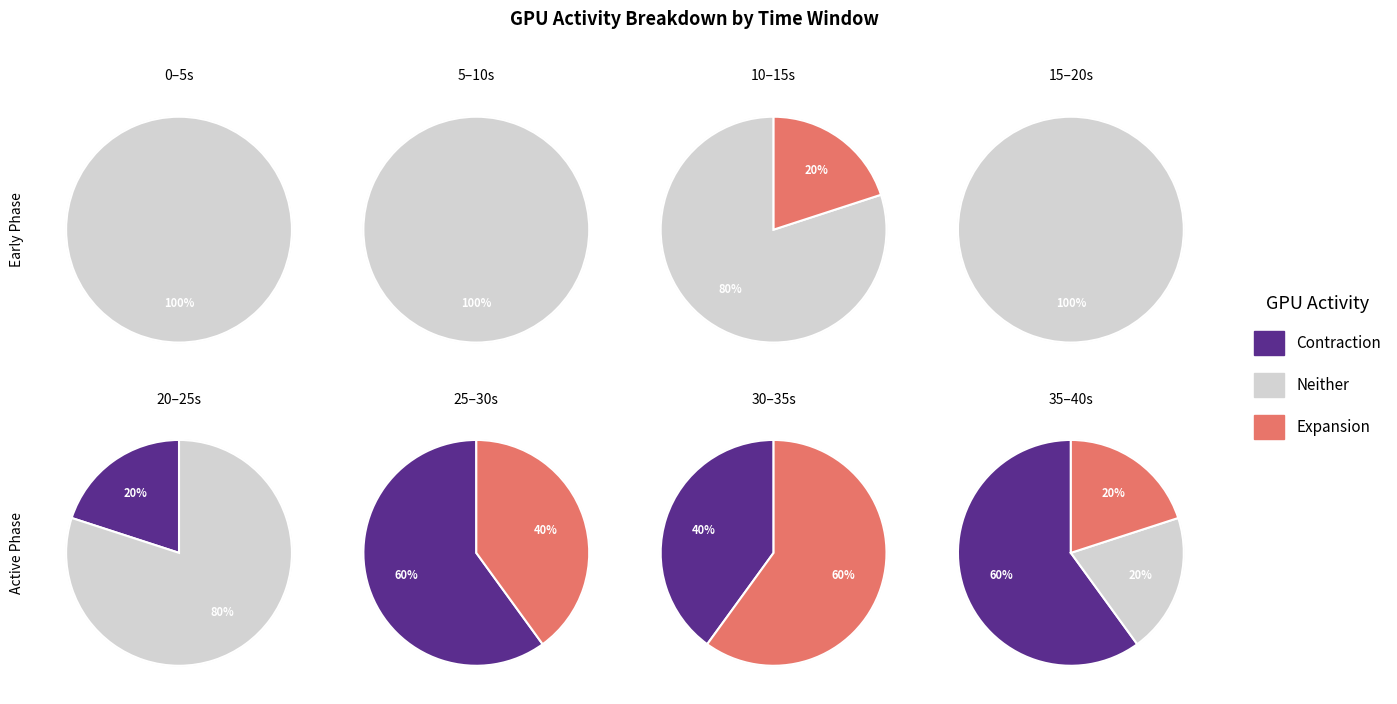

To the nearest percent, what percentage of the pie is 4?

20%